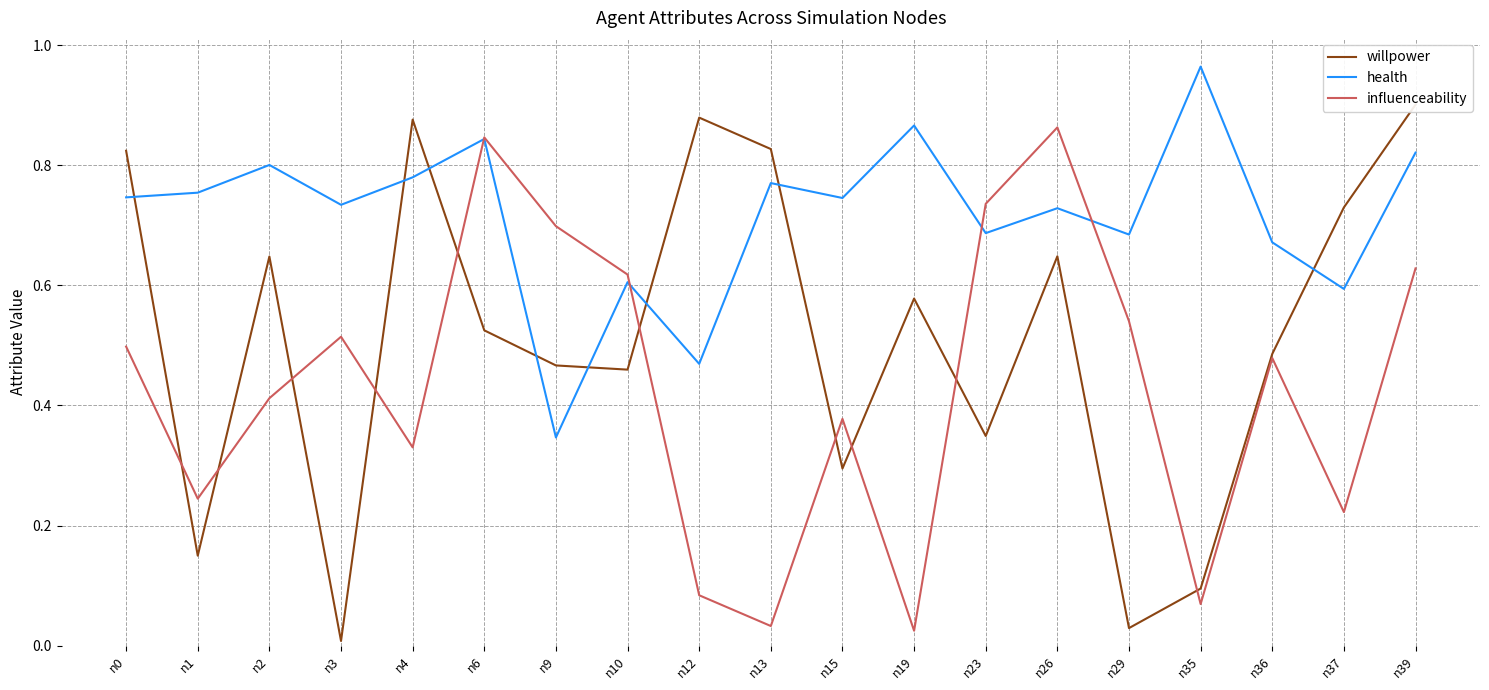

How many intersections are there between willpower and influenceability?

10